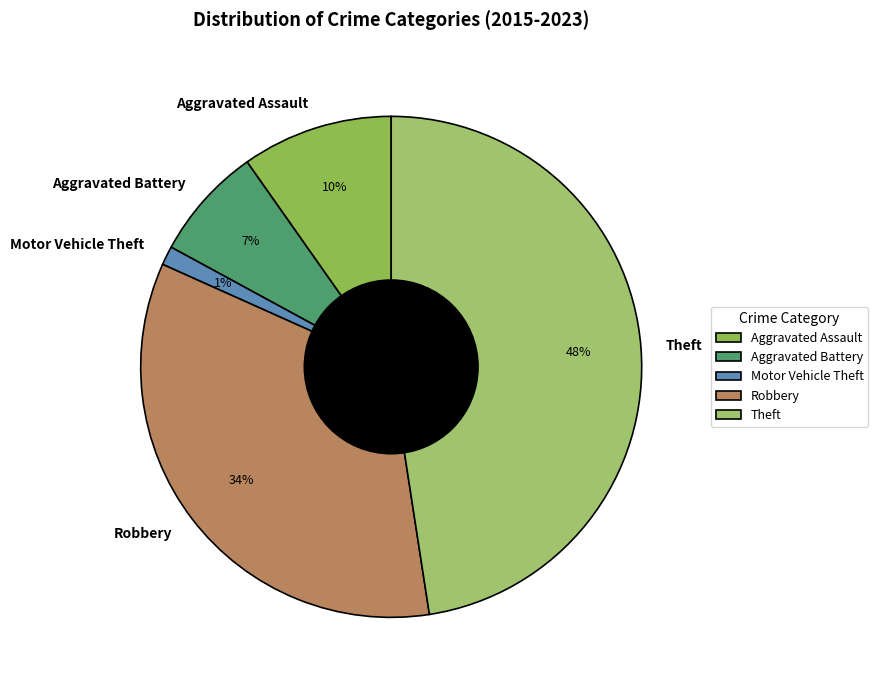

What percentage is the Theft slice, to the nearest percent?

48%